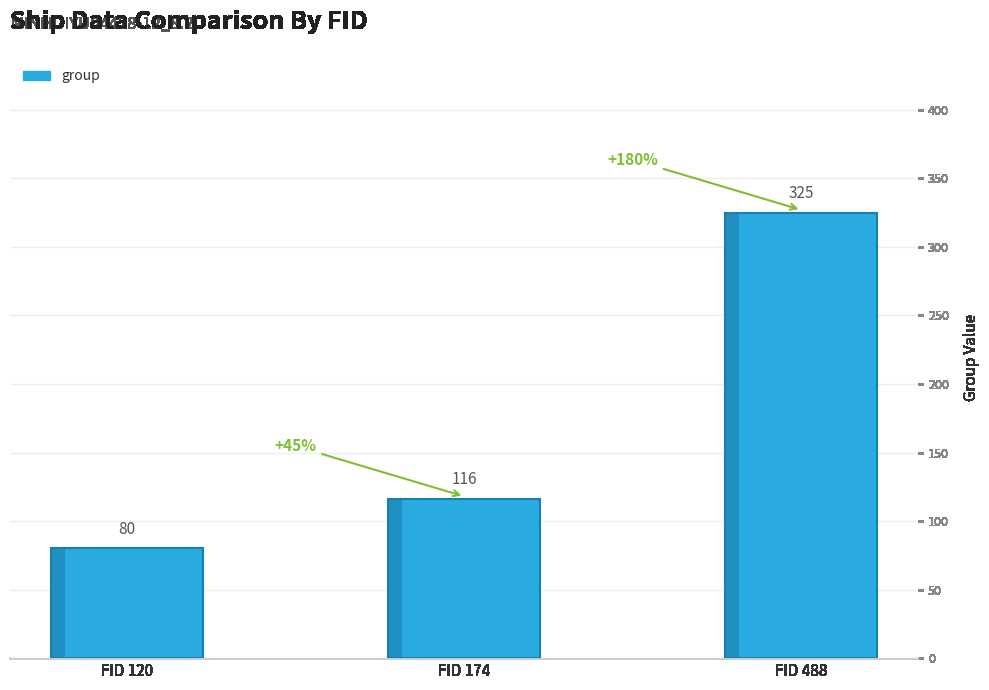

At which label is the value closest to 202?

FID 174